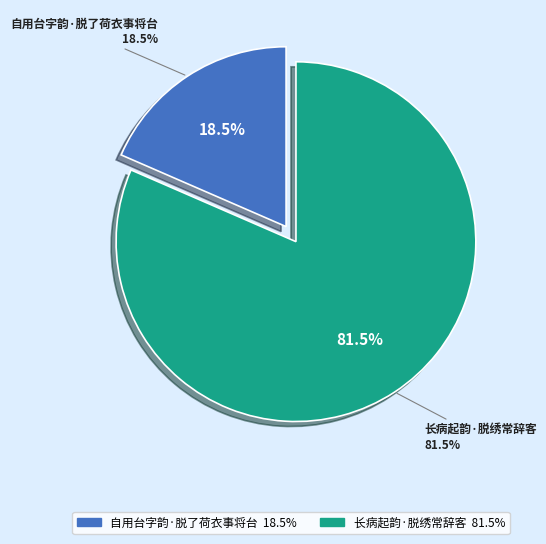

What percentage do 自用台字韵·脱了荷衣事将台 and 长病起韵·脱绣常辞客 together represent?

100.0%